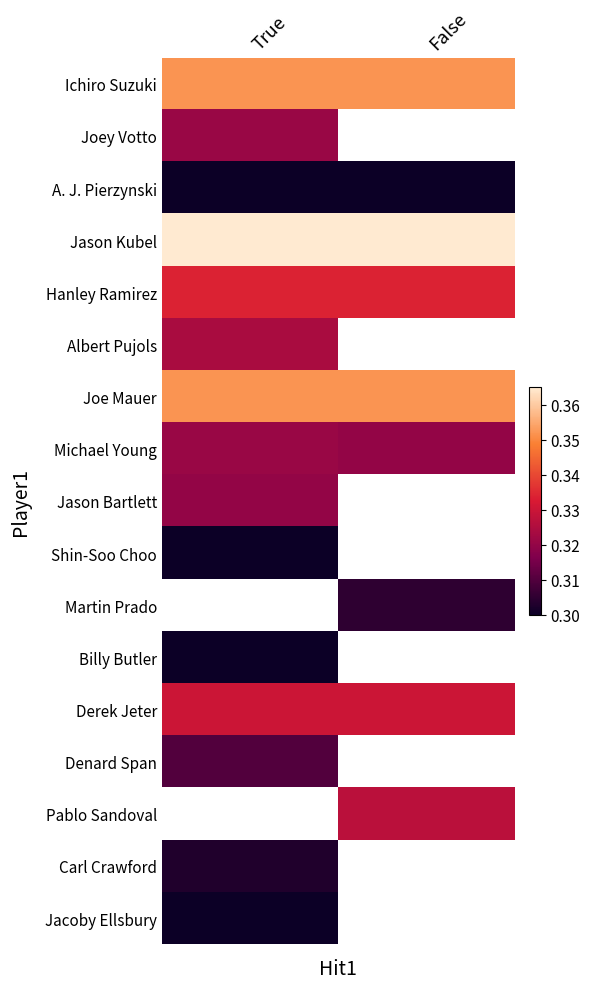

Which series has the largest total across all categories?

Jason Kubel